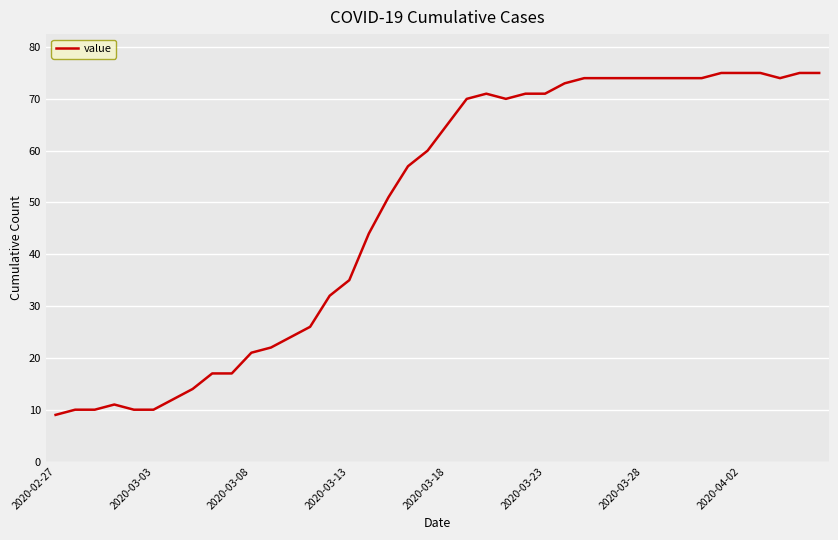

What is the greatest value displayed?

75